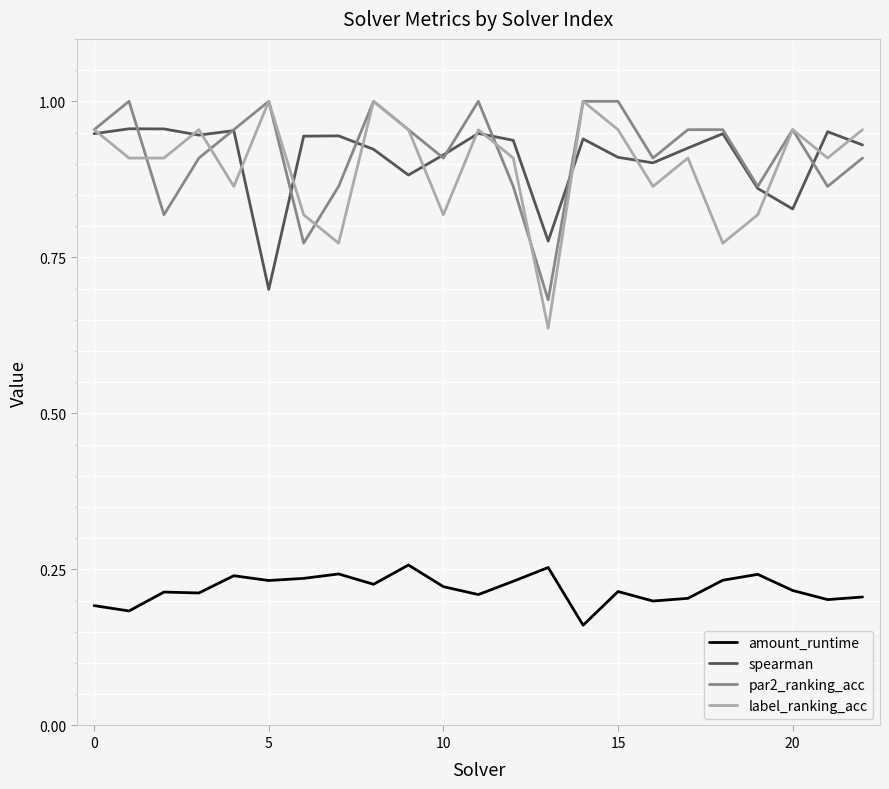

True or false: amount_runtime and spearman cross at least once.

False